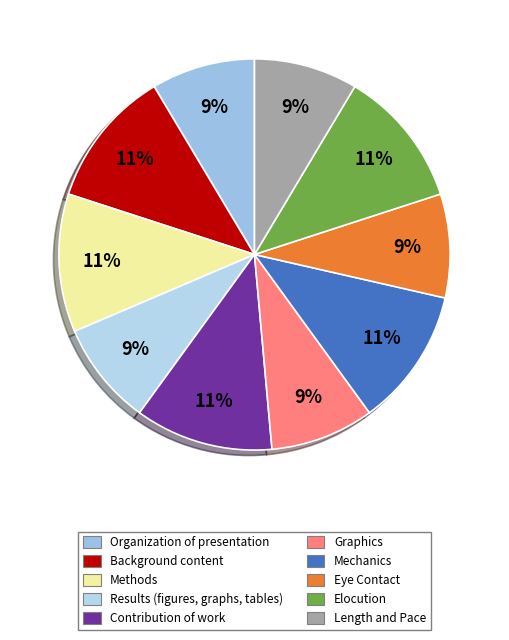

Count the number of slices in the pie.

10